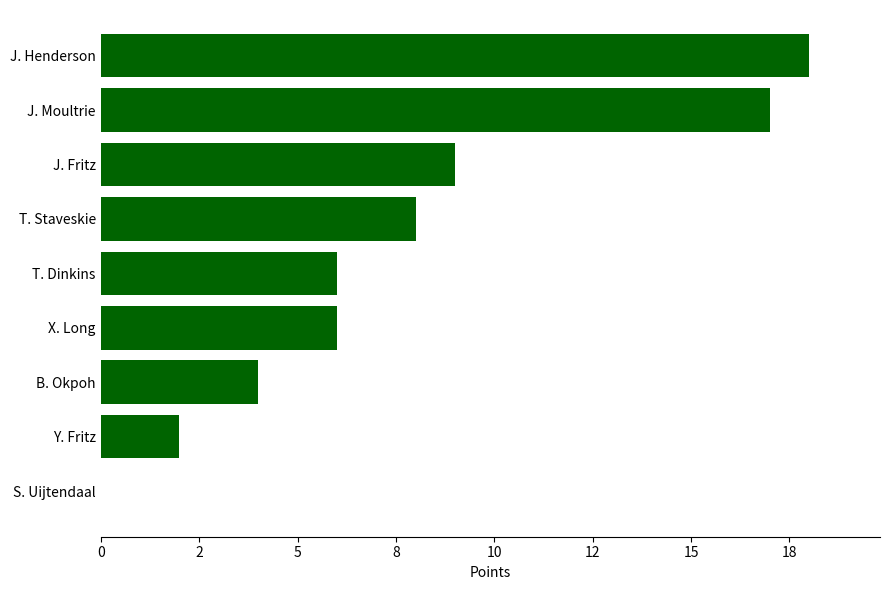

What is the difference between the maximum and minimum values?

18